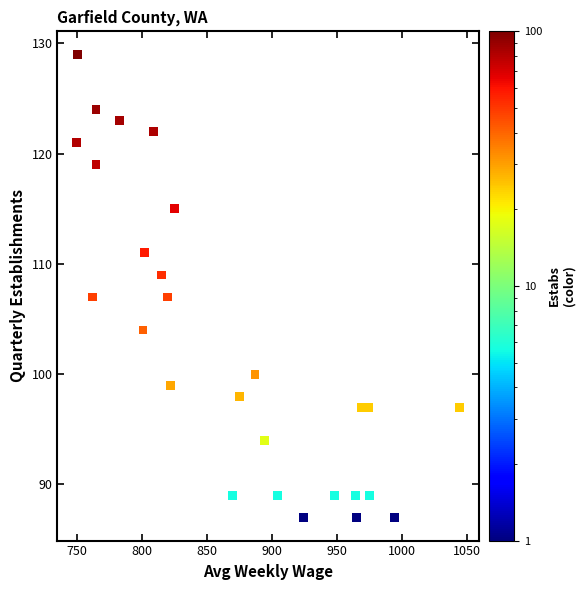

What is the range of X values (max minus min)?

294